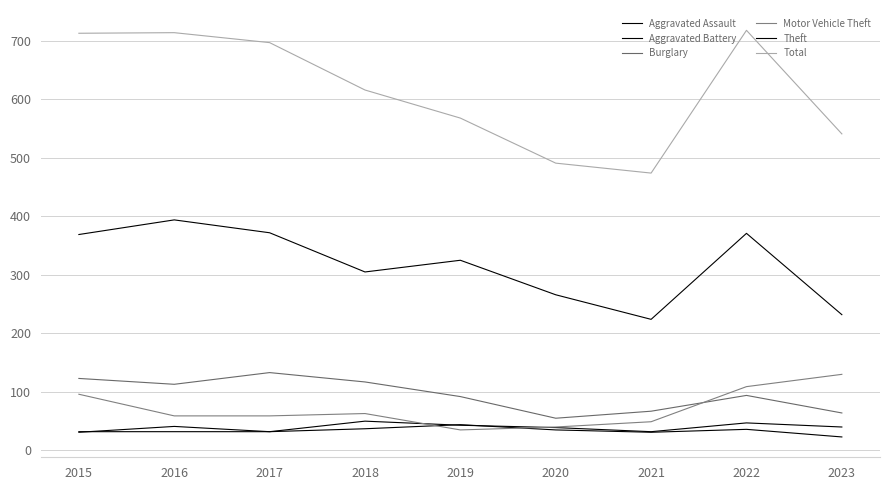

At which label is Theft closest to 309?

2018